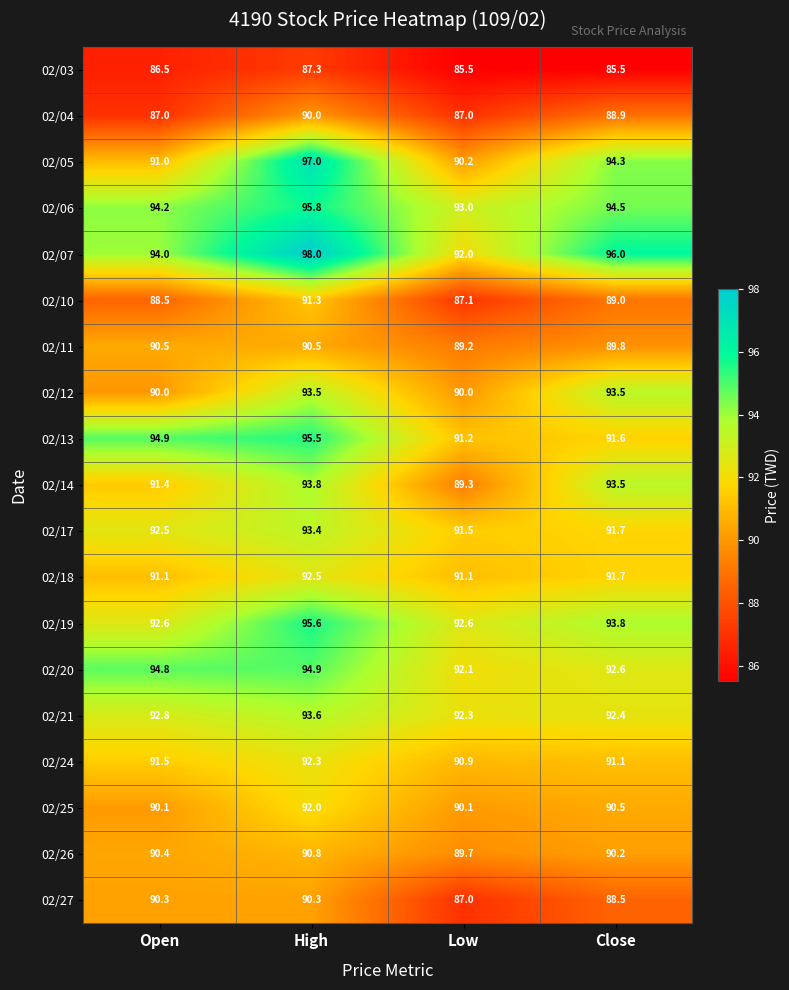

At which label does 02/20 first exceed 94?

Open